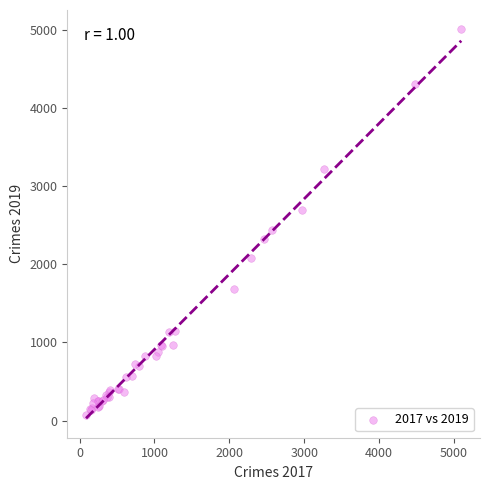

What Y value in the scatter plot is closest to 2542?

2441